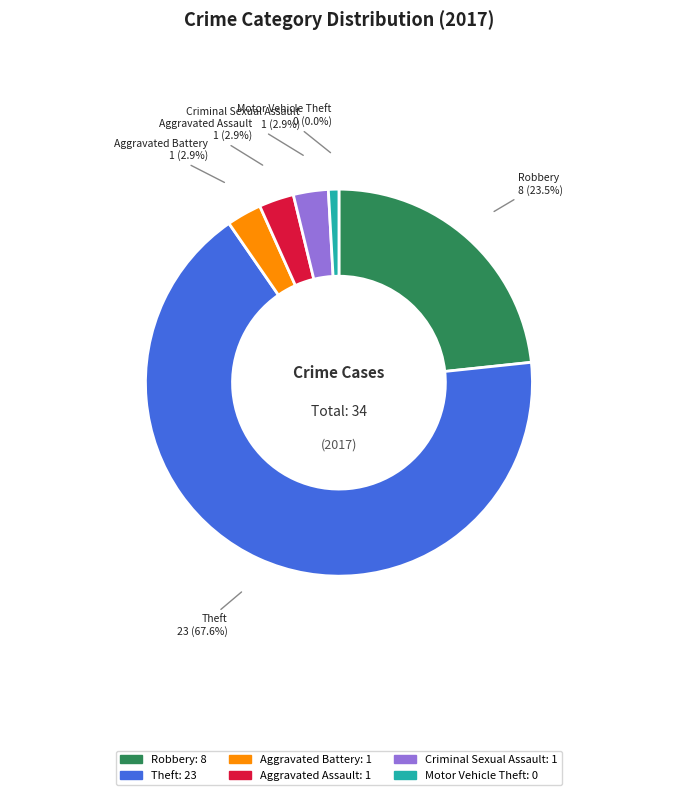

Which has a higher value, Criminal Sexual Assault or Aggravated Battery?

Criminal Sexual Assault